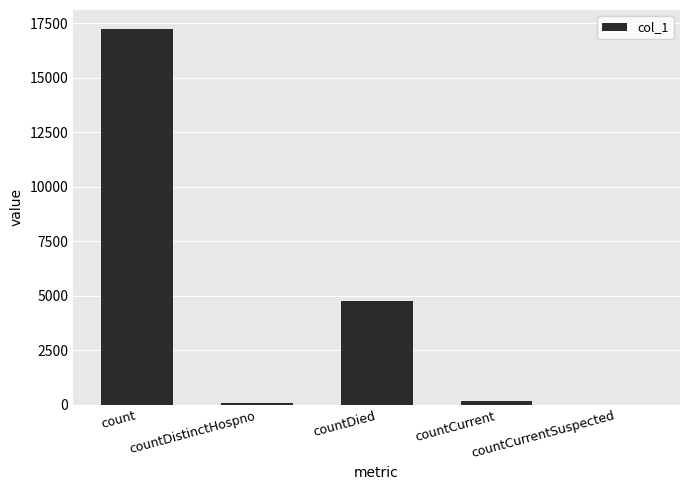

What is the greatest value displayed?

17243